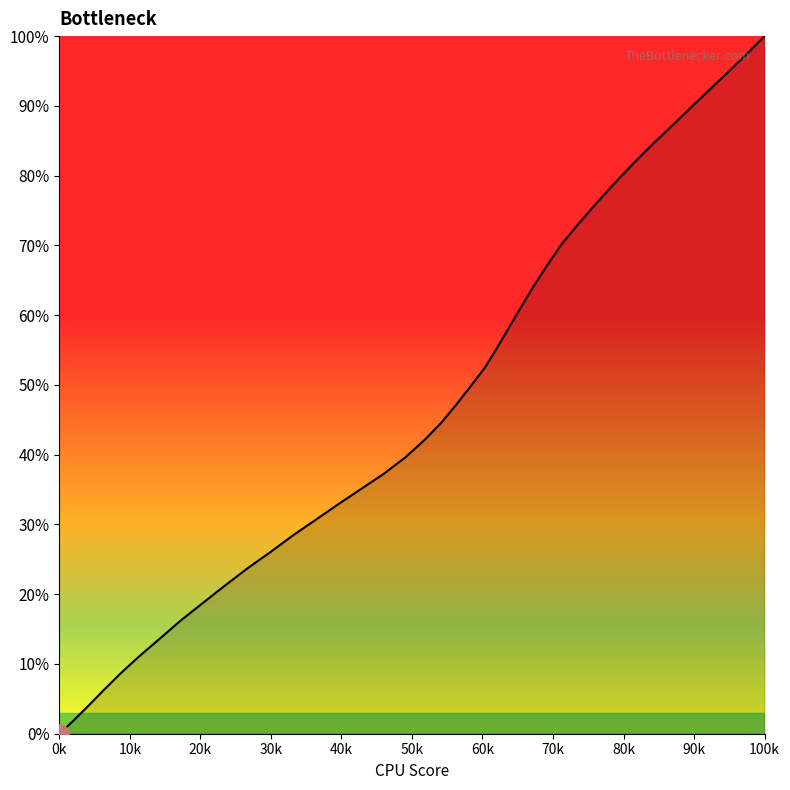

Does the chart have visible grid lines?

No